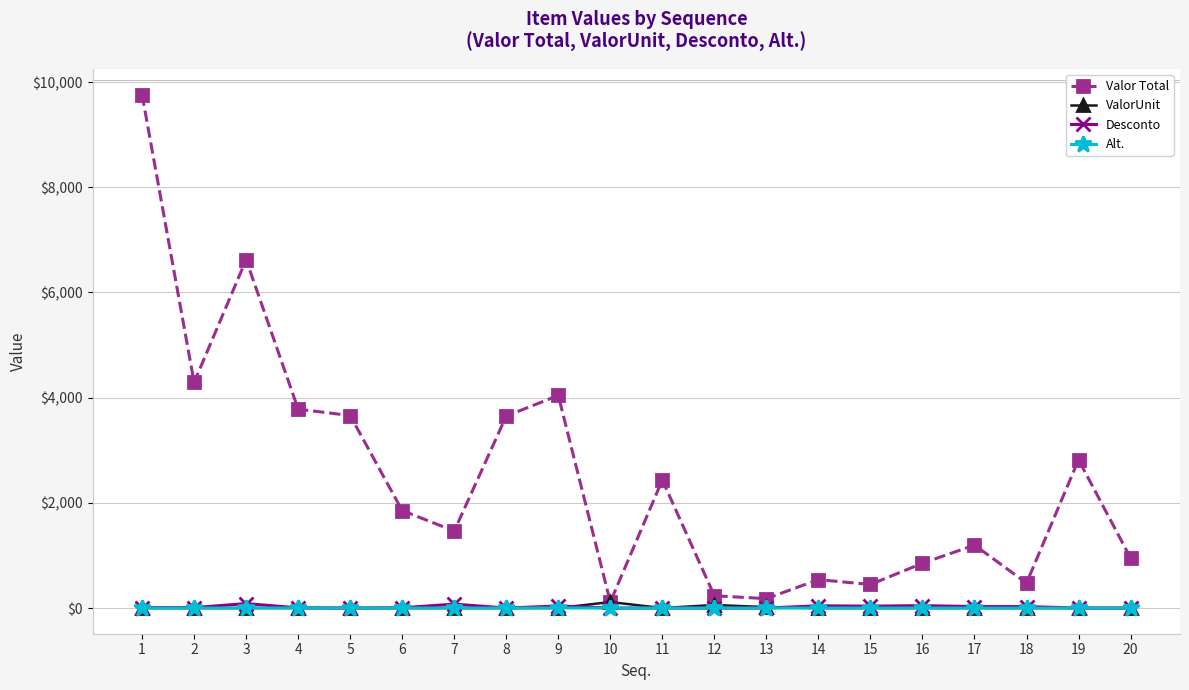

Which series has the largest total across all categories?

Valor Total